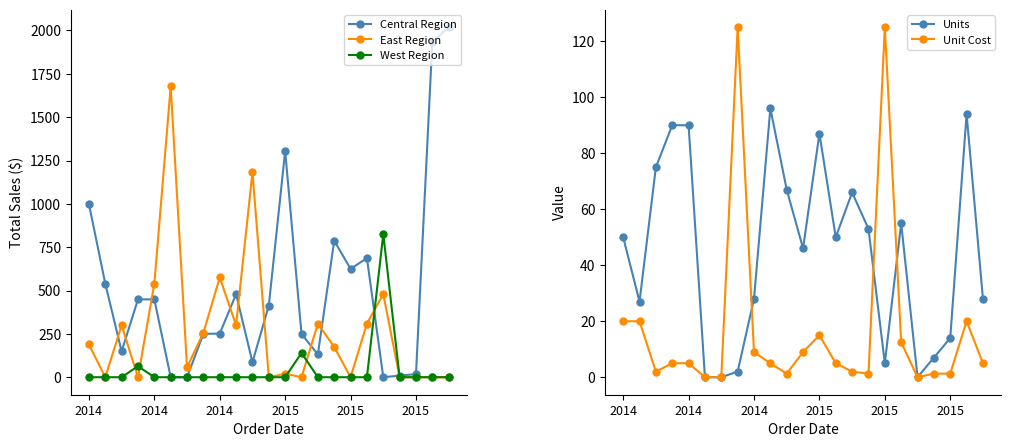

What is the difference between the maximum and minimum values in the East Region series?

1676.9